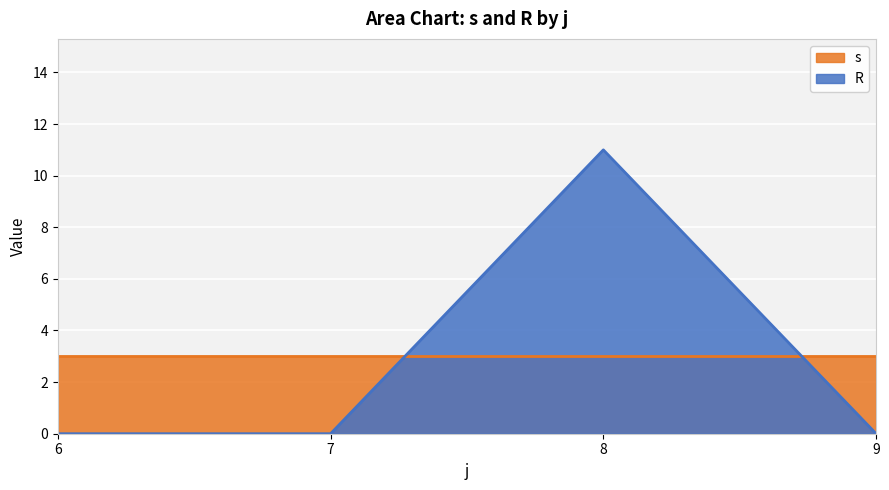

What is the average value of the s series?

3